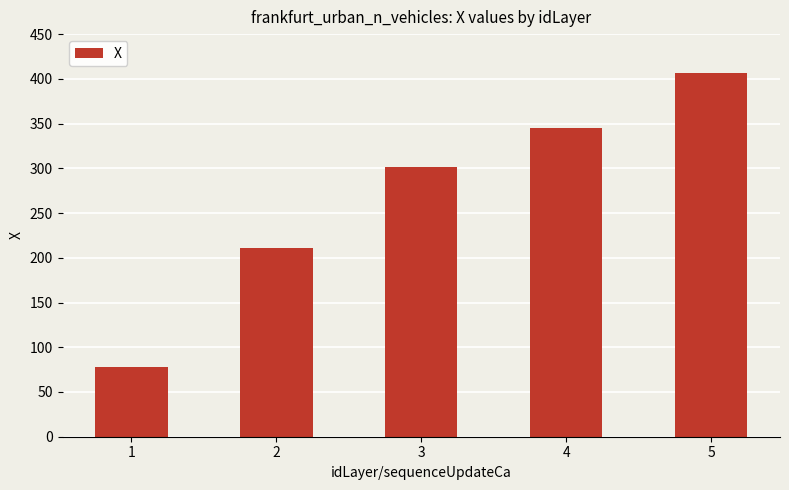

What is the greatest value displayed?

406.4